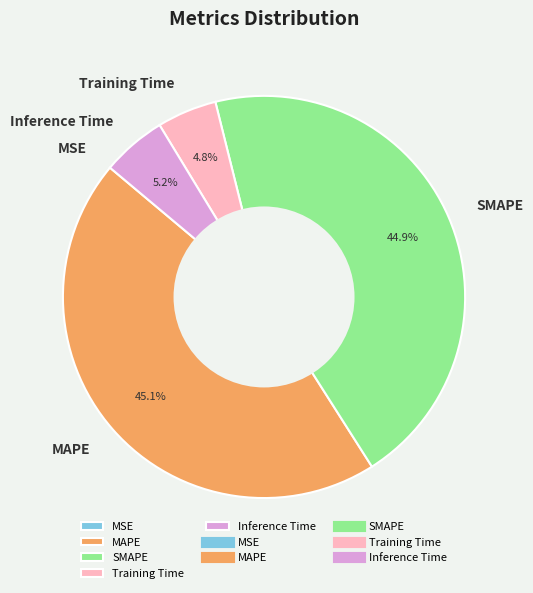

To the nearest percent, what is the difference between the largest and smallest slice percentages?

45%